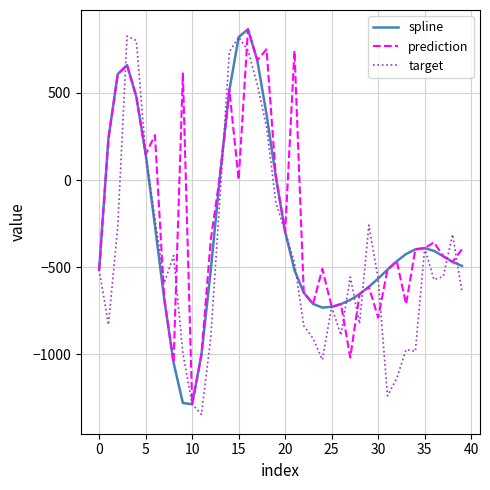

What is the highest value of the prediction series?

865.7